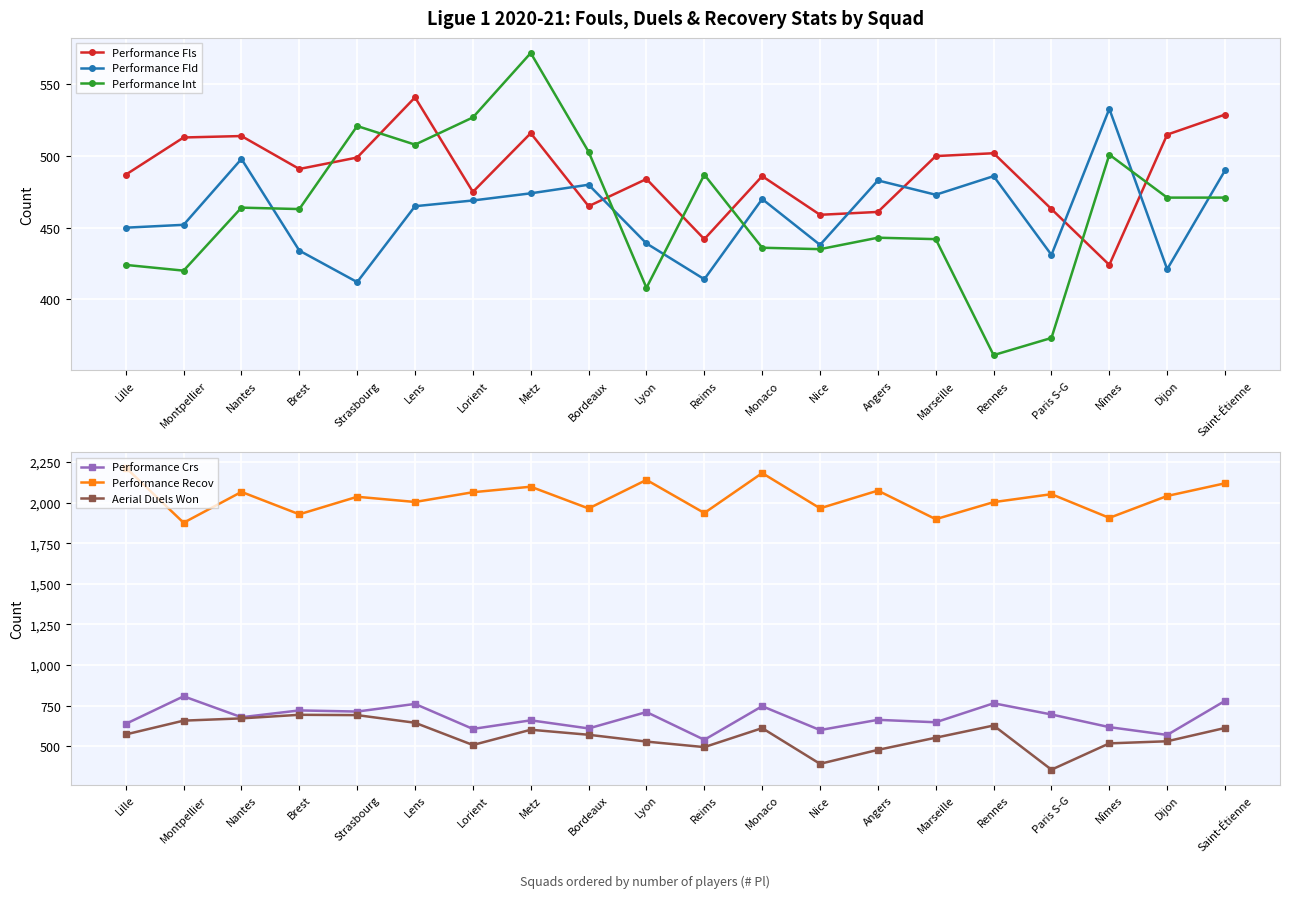

What are all the series names shown in the legend?

Performance Fls, Performance Fld, Performance Int, Performance Crs, Performance Recov, Aerial Duels Won